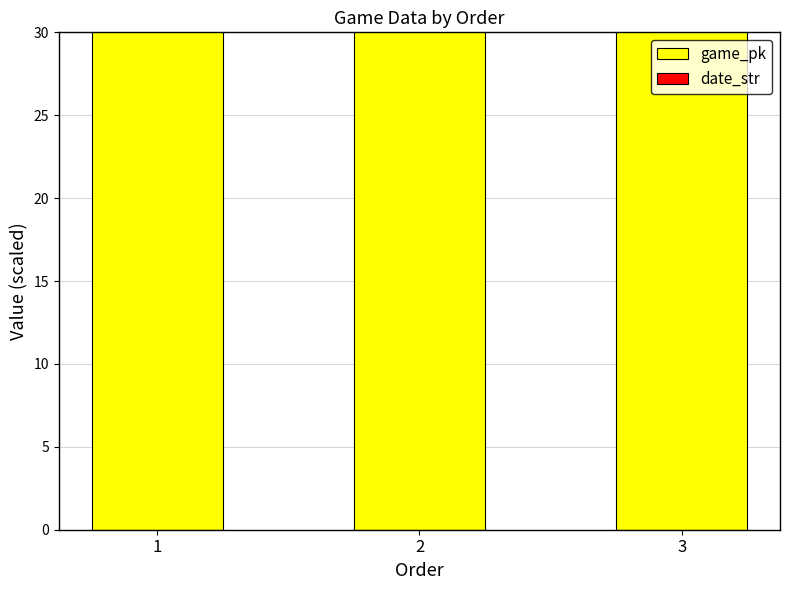

The value of date_str at 3 is 53.5. True or false?

False